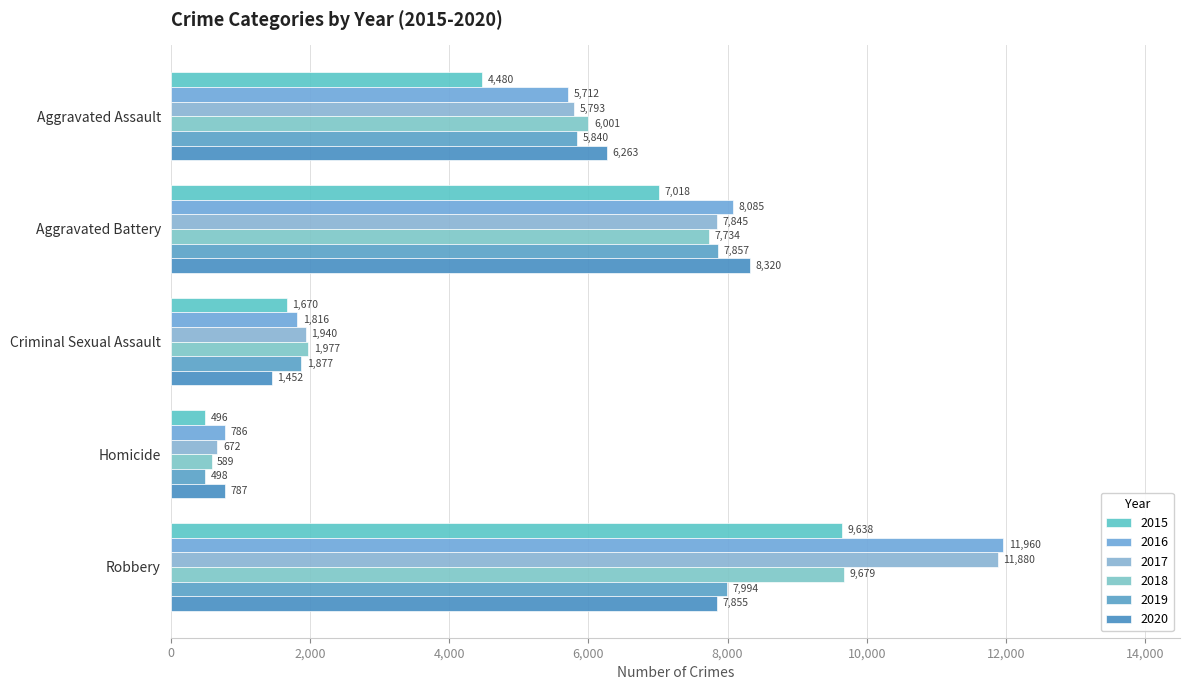

What is the label of the 3rd bar from the right?

Criminal Sexual Assault